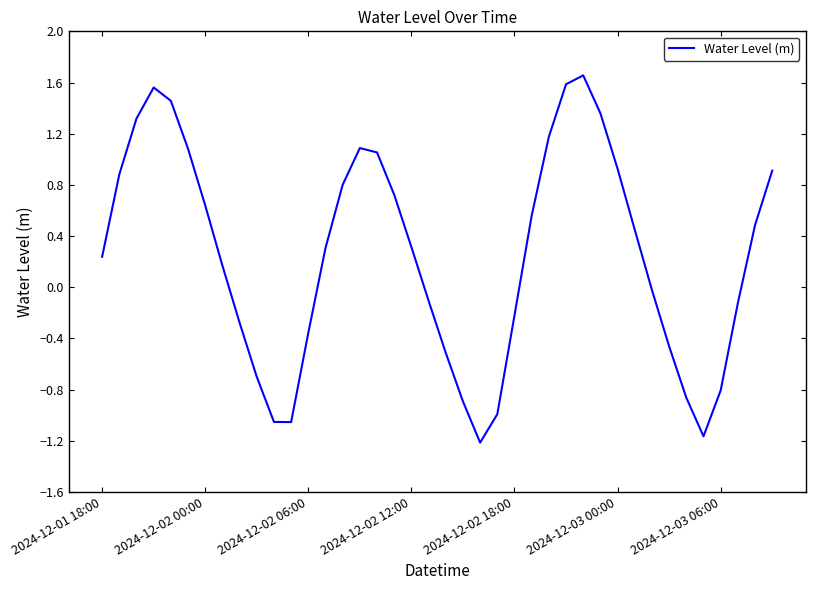

What is the difference between the maximum and minimum values?

2.9